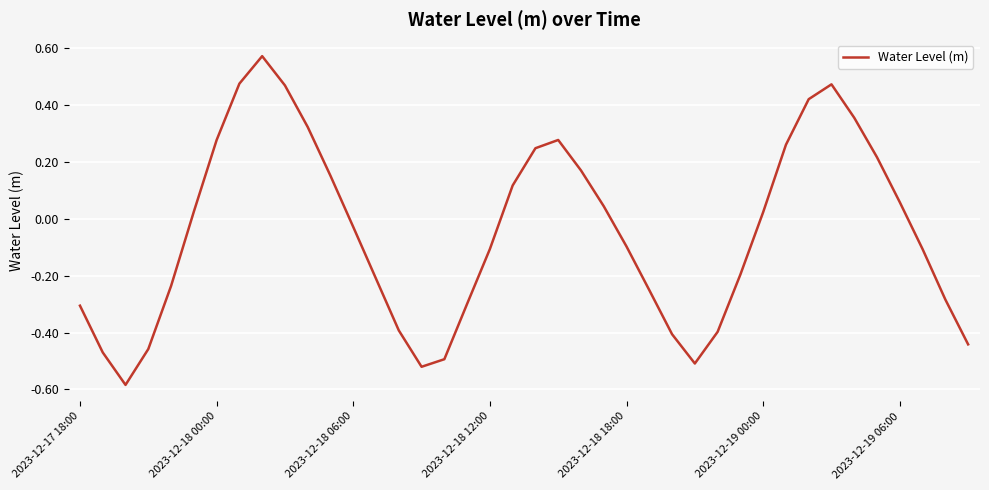

What is the difference between the maximum and minimum values?

1.2